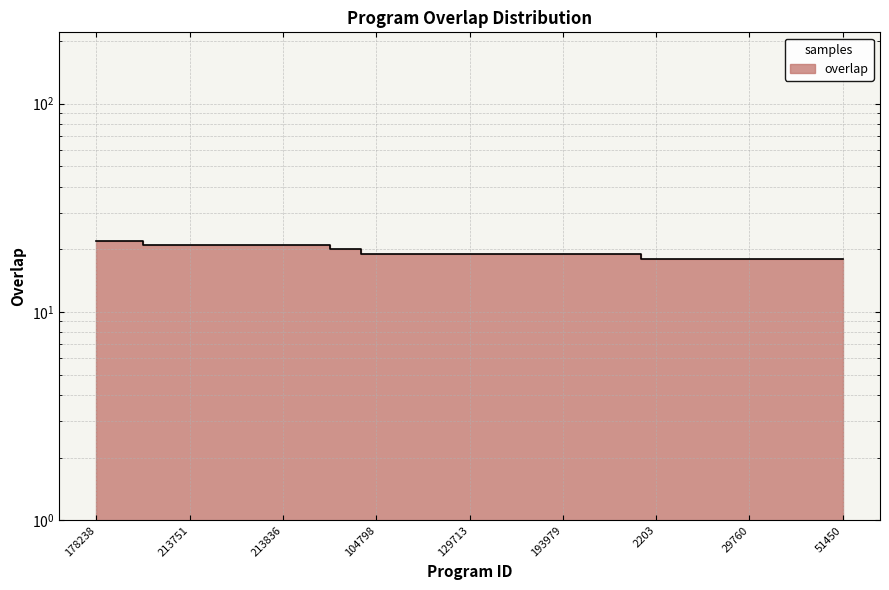

Count the values in the range 18 to 21.

23